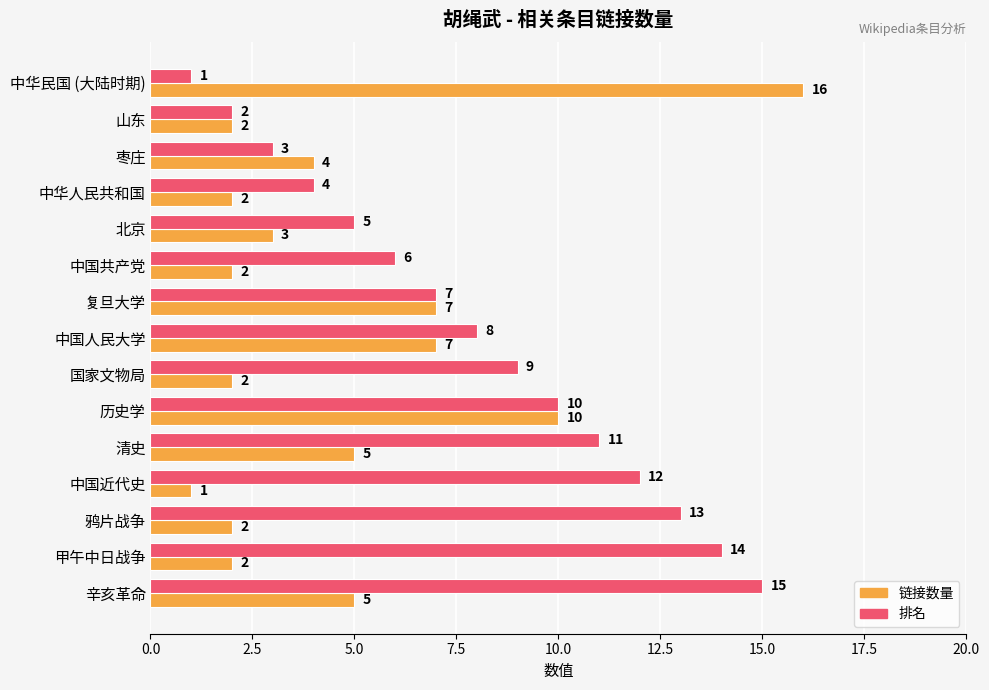

What is the difference between the second highest and minimum values in the 排名 series?

13